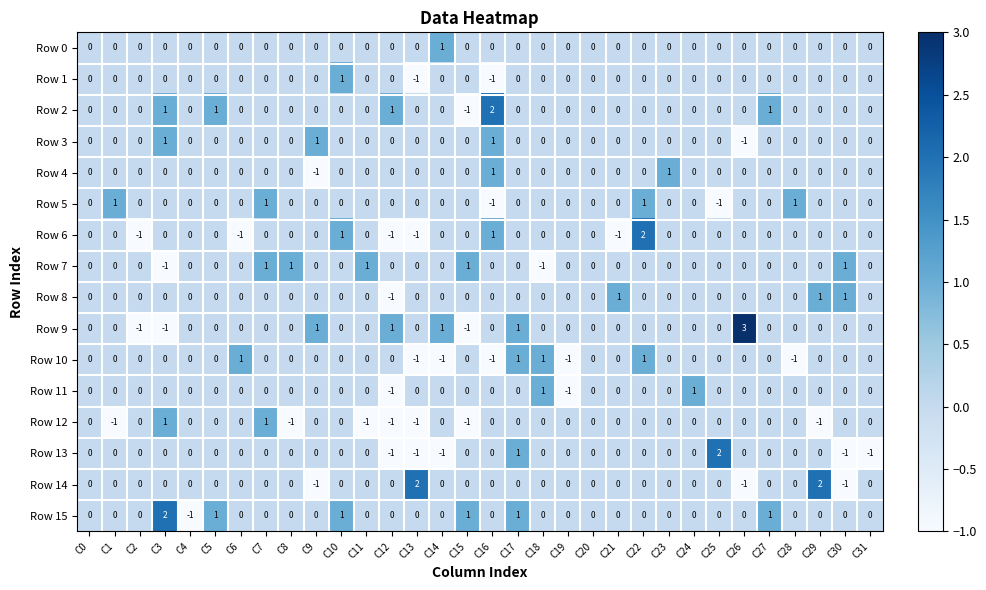

The value of Row 5 at C2 is 0. True or false?

True